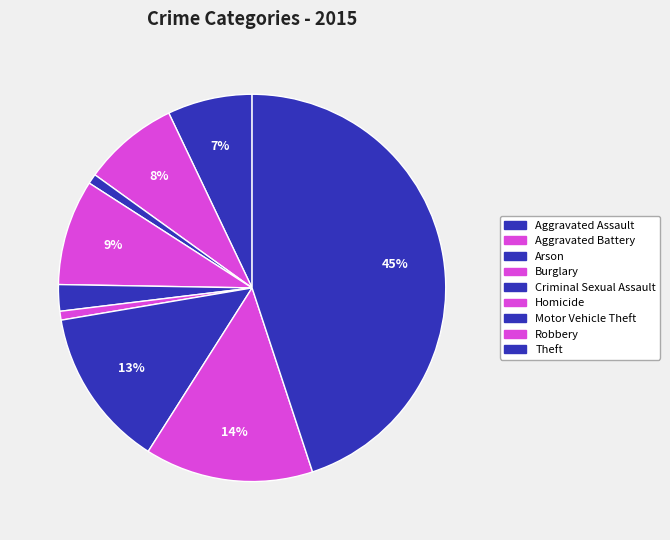

What percentage is NOT represented by Aggravated Battery?

92.0%